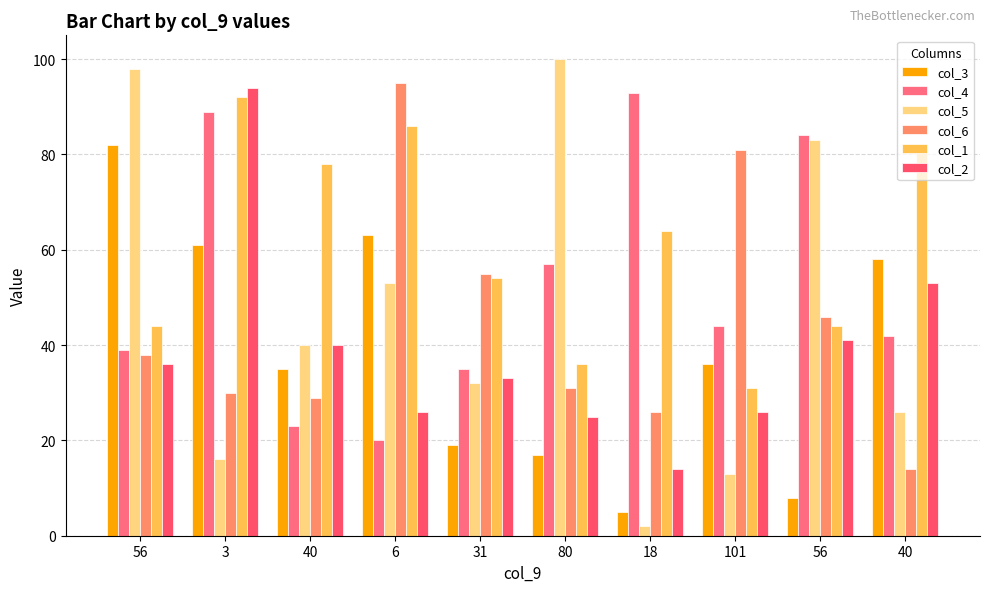

How many values in the col_5 series are below 40?

5